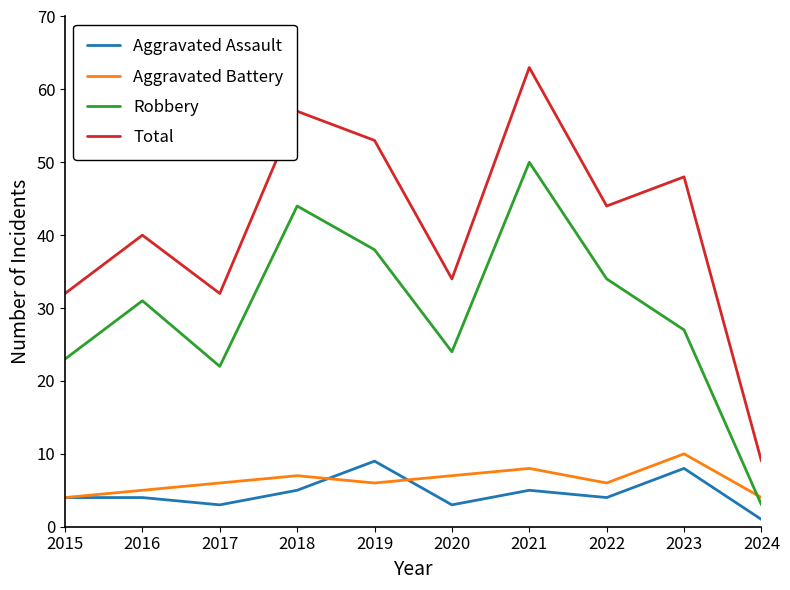

The Robbery series shows 8 at 2019. True or false?

False